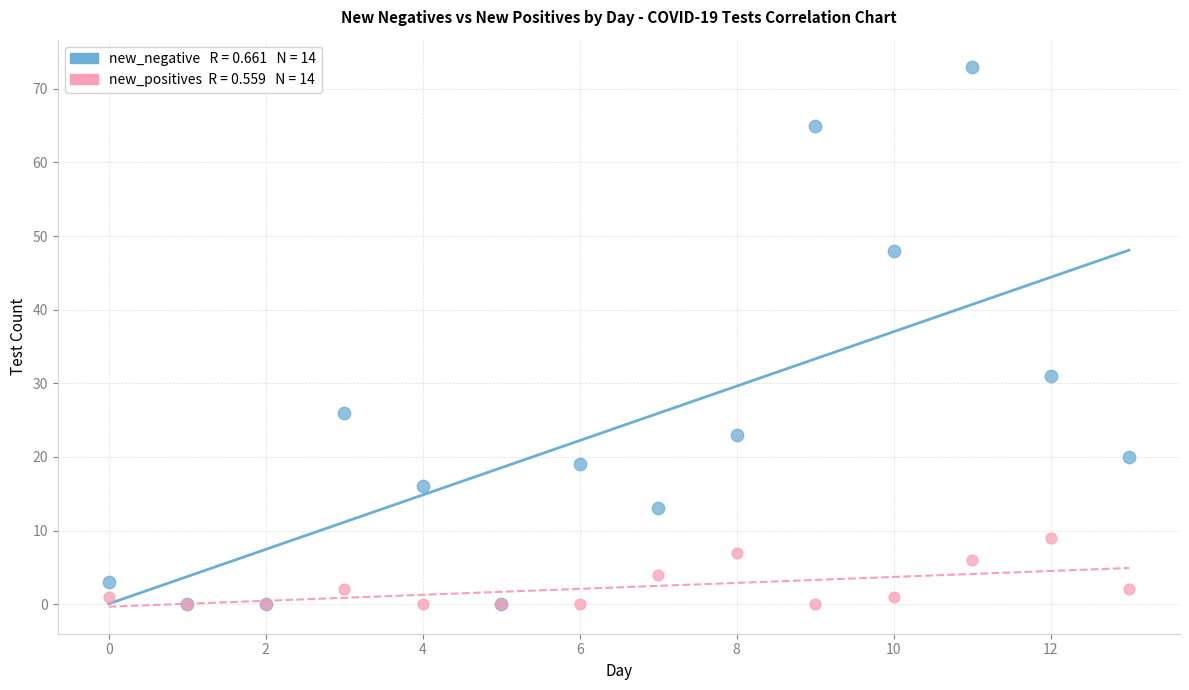

Across all series, what Y value is closest to 36?

31